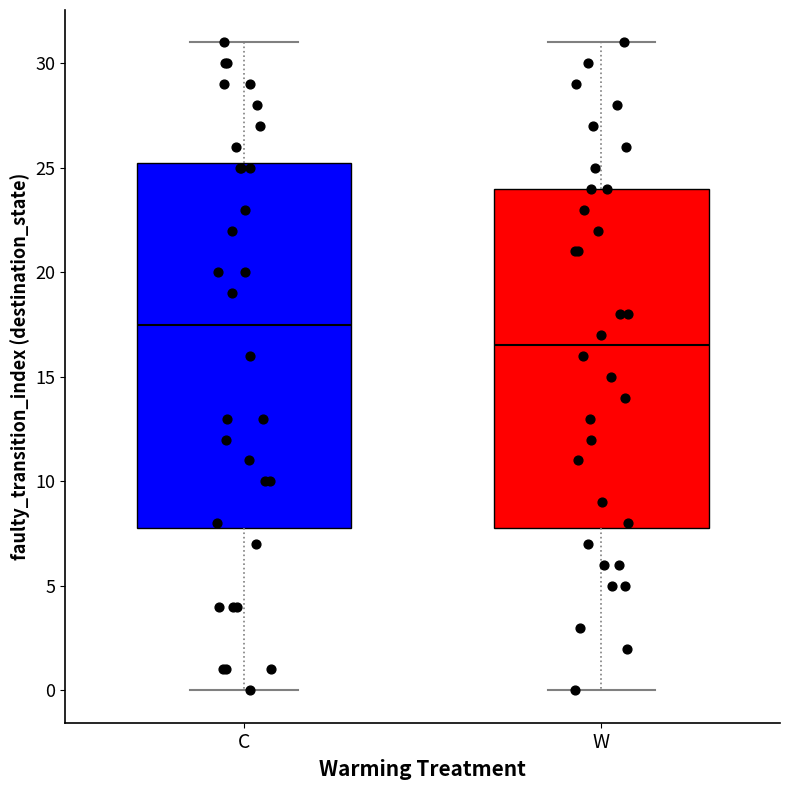

Where does the median line of the box for W sit on the y-axis? The values are not printed on the chart, so give them approximately, as read against the axis.

16.5